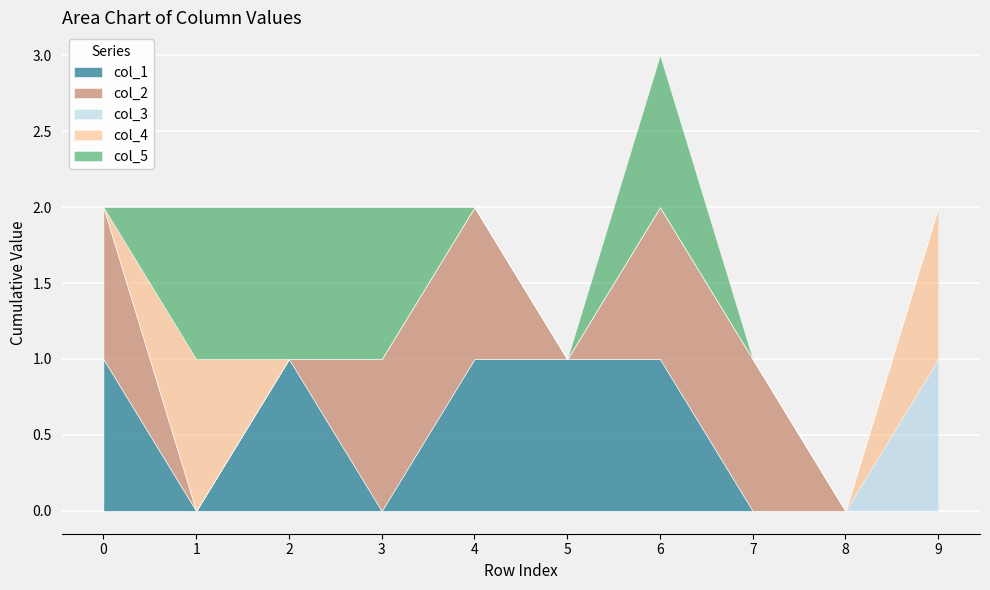

True or false: col_3 has more than 2 points higher than both neighbors.

False